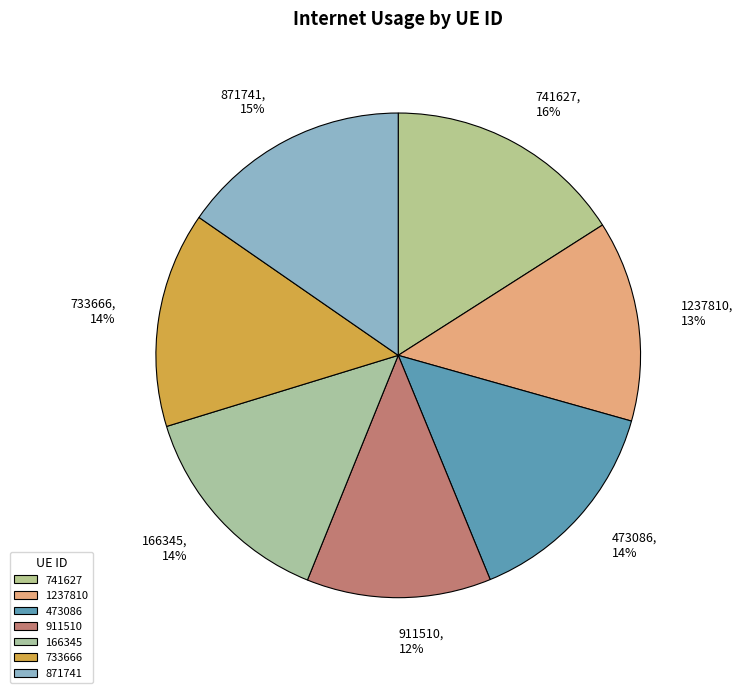

What percentage is the 871741 slice, to the nearest percent?

15%